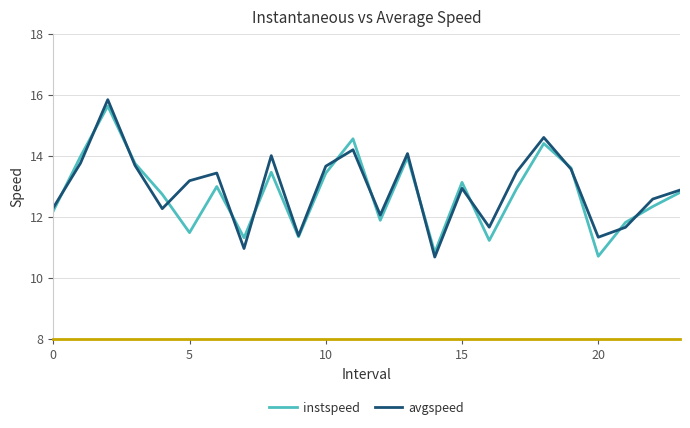

Which series has the largest range (max minus min)?

avgspeed